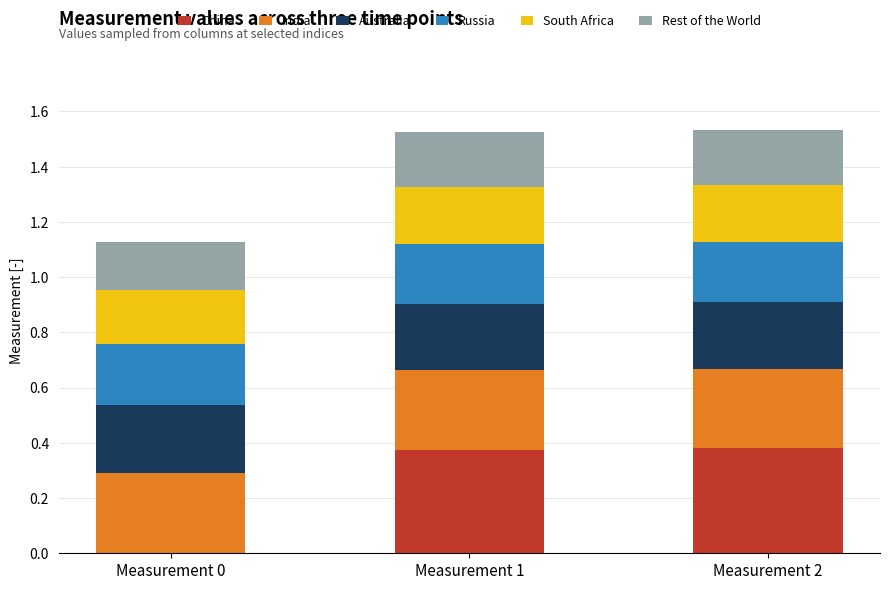

What is the total value across all series at Measurement 1?

1.5